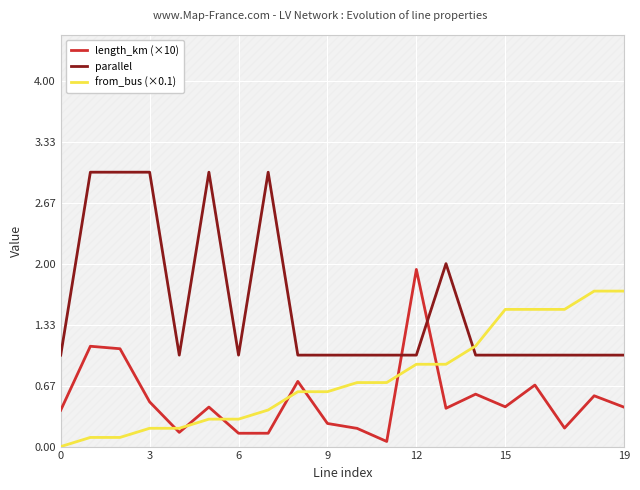

Read the parallel value at 12.

1.0